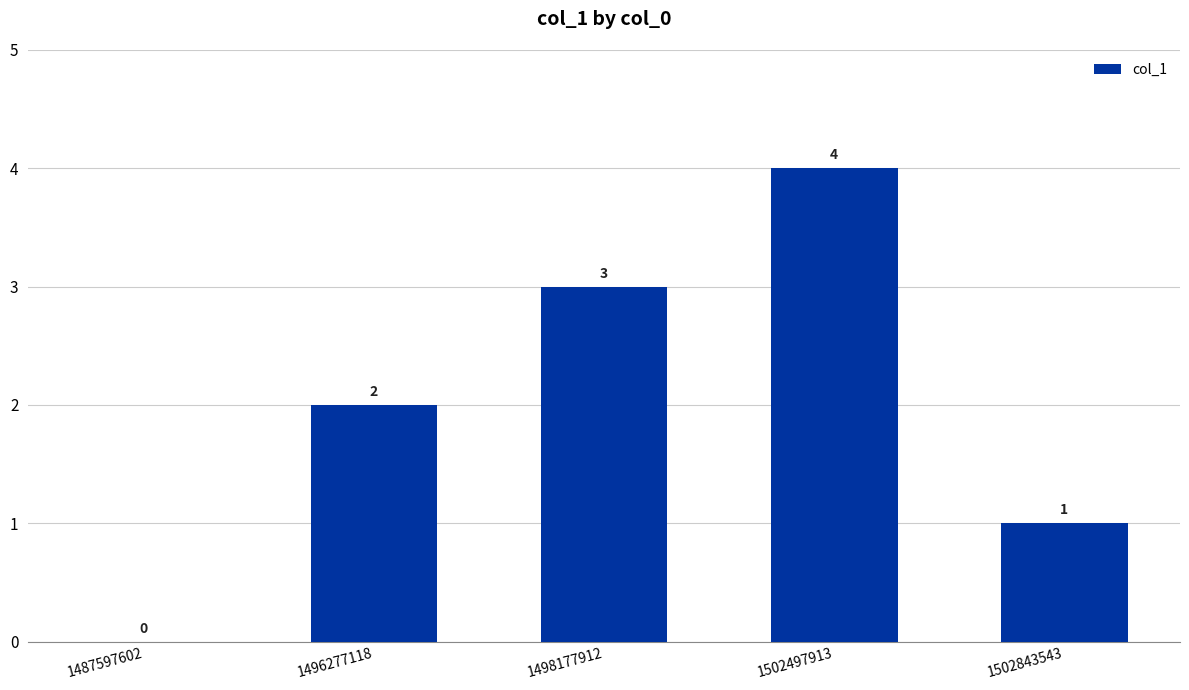

What is the change in value from 1487597602 to 1502497913?

+4